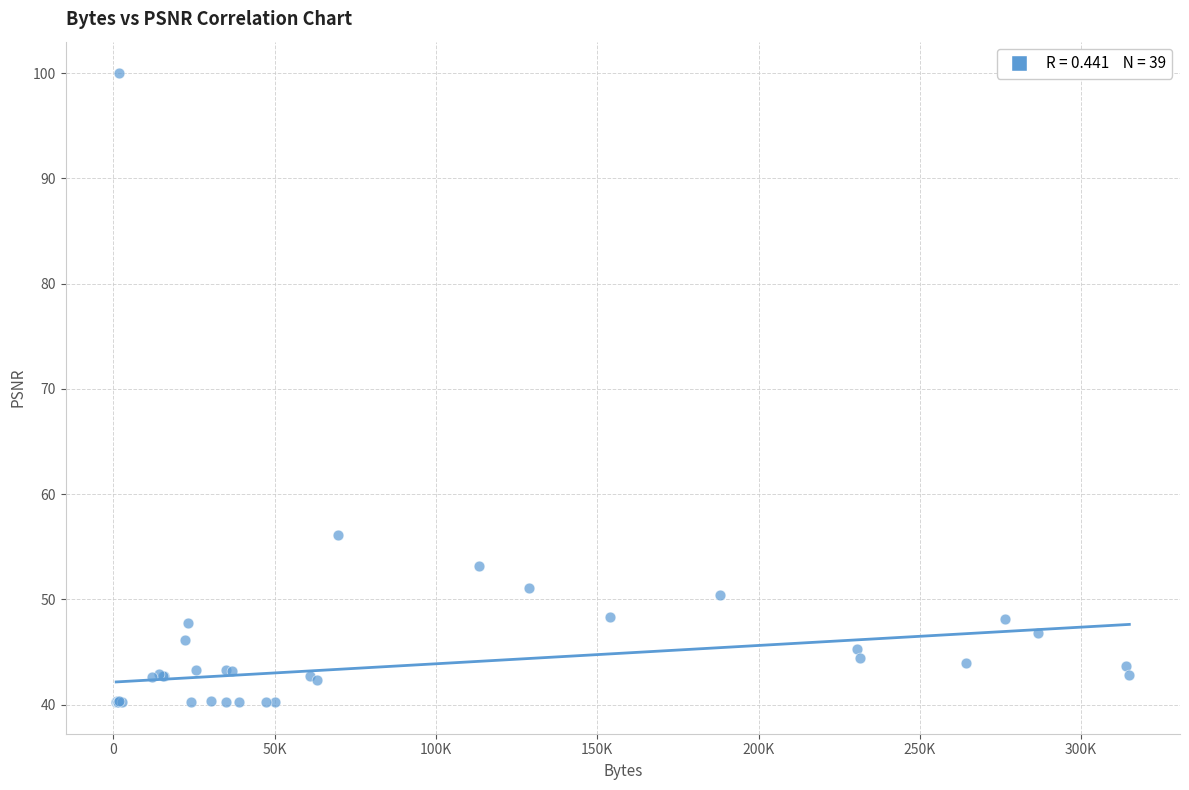

What Y value in the scatter plot is closest to 70?

56.1